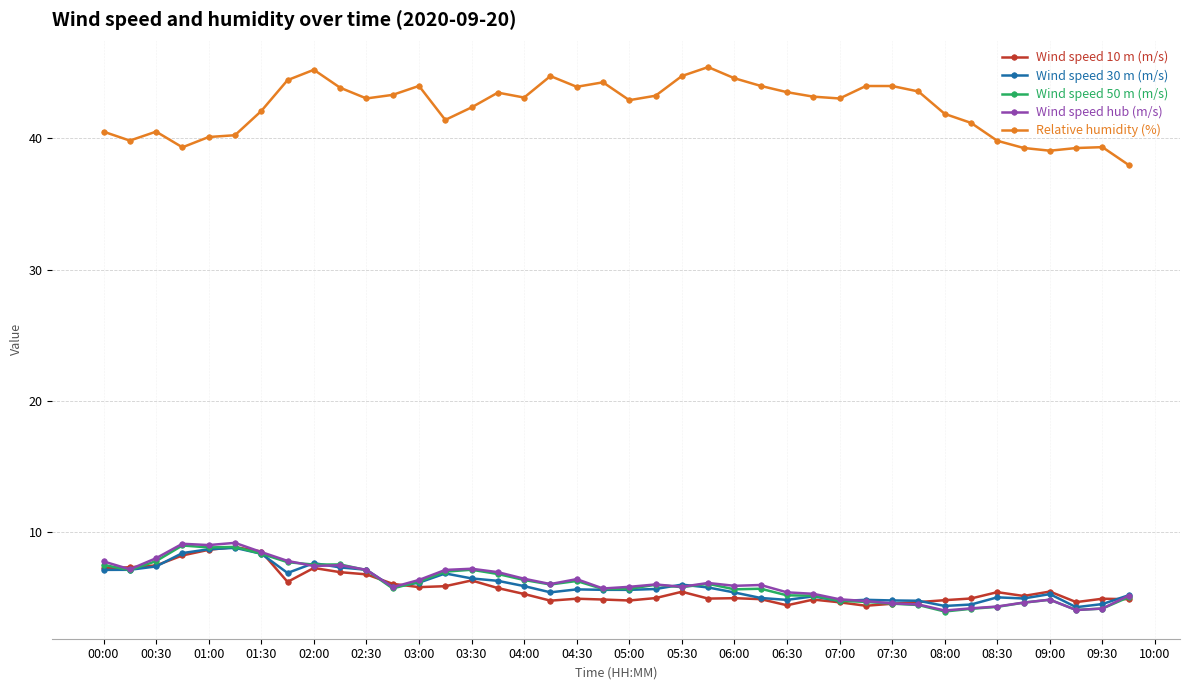

How many distinct data groups are displayed?

5